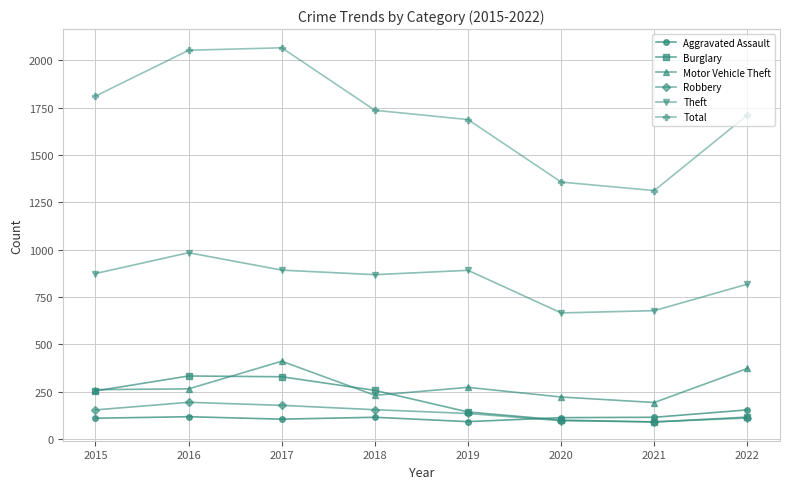

What is the value of the Robbery point at the 1st from the left?

154